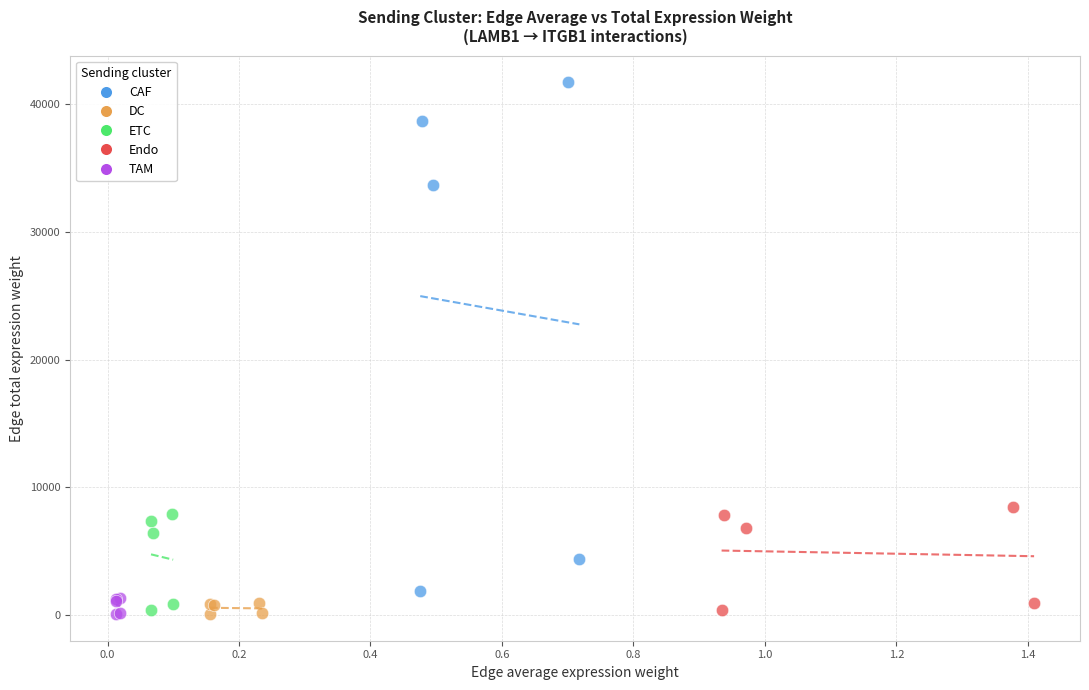

Which series has the largest Y range (max minus min)?

CAF